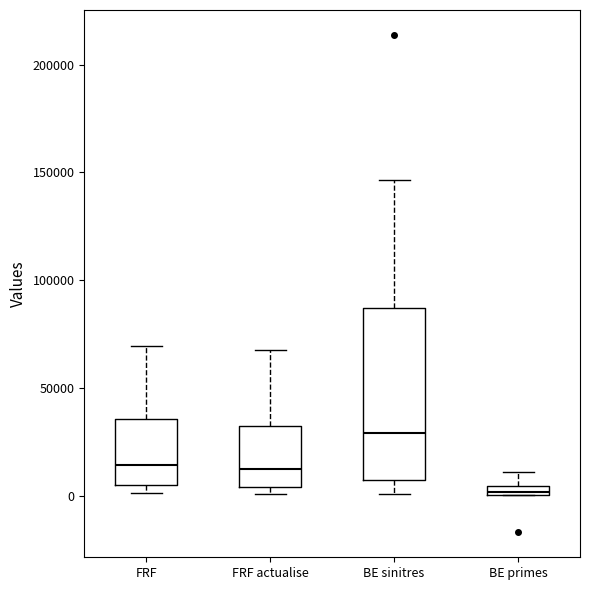

Which box has the lowest median line?

BE primes